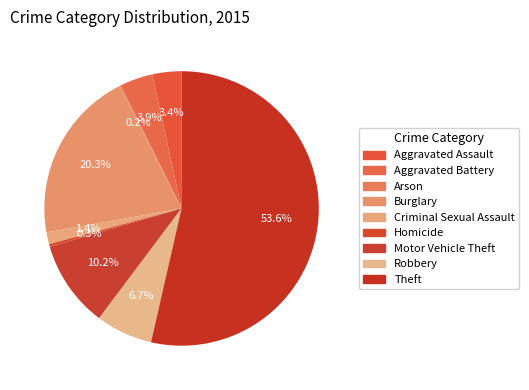

To the nearest percent, what is the difference between the Robbery and Burglary slice percentages?

14%